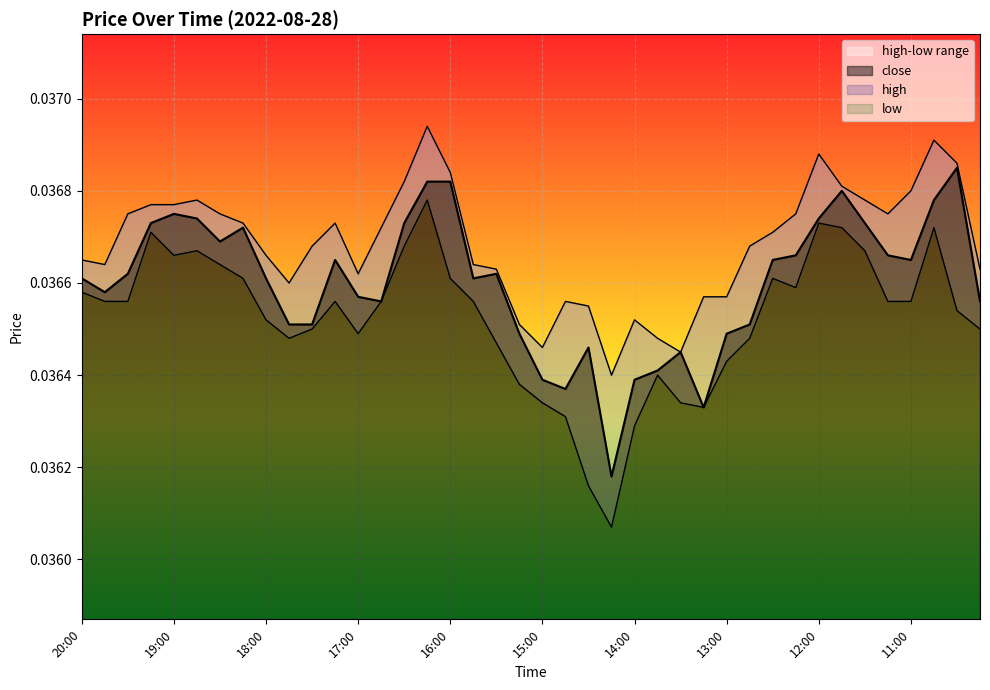

What is the label of the 14th point from the right?

13:30